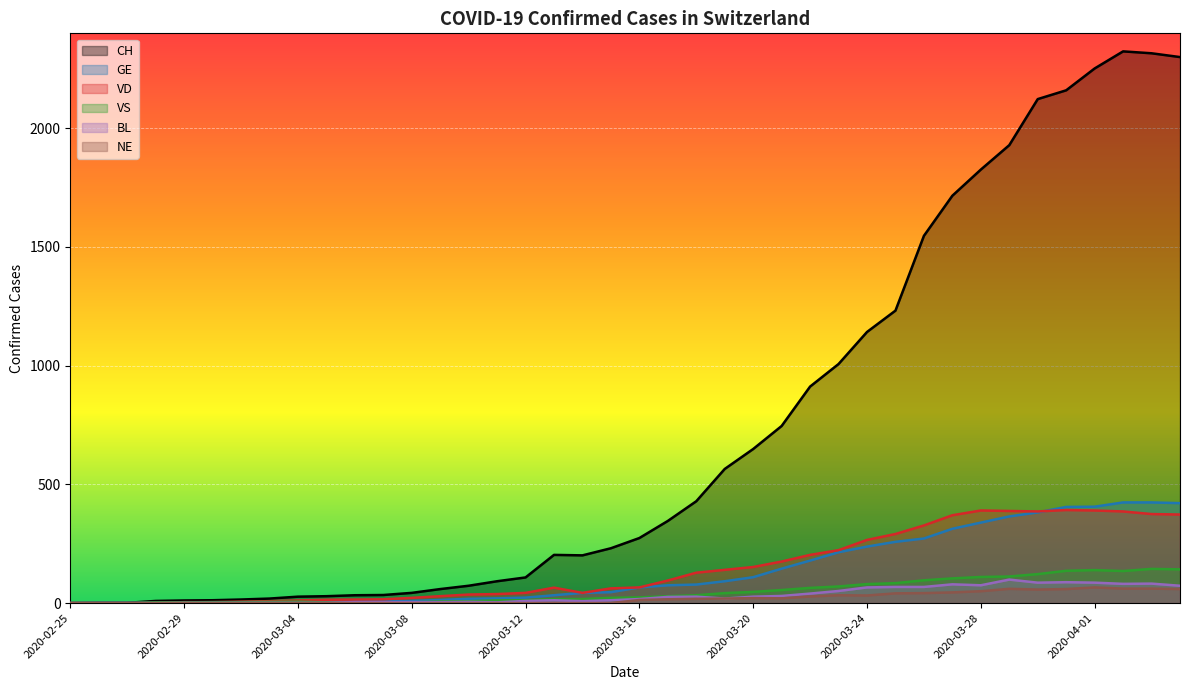

Reading left to right, transcribe all the data shown in this chart.

CH: 0	1	1	9	11	12	15	19	27	29	33	34	43	59	73	92	108	203	201	231	274	346	429	565	649	746	912	1007	1142	1232	1547	1716	1826	1929	2123	2160	2252	2324	2316	2300
GE: 0	1	1	2	3	3	3	4	4	5	7	7	9	13	18	20	23	33	43	46	66	75	78	92	109	145	179	214	238	258	272	313	339	365	382	405	406	424	424	421
VD: 0	0	0	0	4	4	6	8	11	14	15	16	22	29	36	38	43	65	43	62	66	95	128	140	152	175	203	223	266	291	327	370	390	388	386	392	390	386	375	373
VS: 0	0	0	3	3	4	4	5	6	3	3	0	3	7	8	11	12	17	17	22	24	29	33	42	47	55	64	70	80	84	96	104	110	112	122	136	139	135	144	142
BL: 0	0	0	0	1	1	1	1	1	1	4	4	4	4	5	3	9	12	8	12	17	26	27	19	27	30	40	51	66	68	68	79	75	99	86	88	86	81	82	73
NE: 0	0	0	0	0	0	0	0	0	0	0	0	0	0	0	0	0	0	0	0	13	16	18	19	21	20	28	33	32	41	42	45	50	60	57	59	66	61	61	59